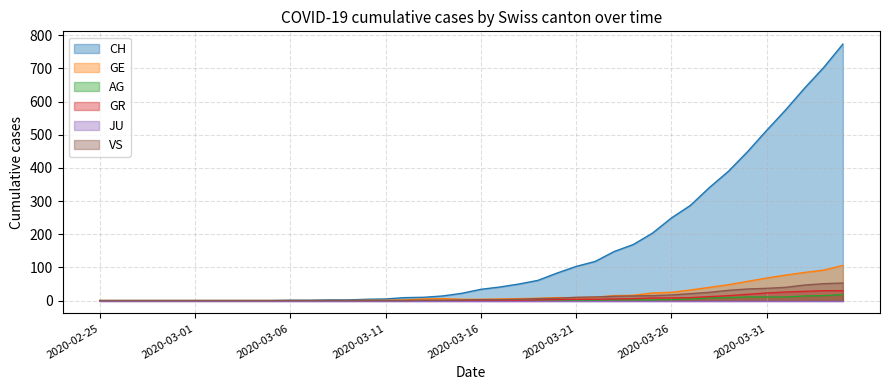

At which category does the chart reach its minimum across all series?

2020-02-25